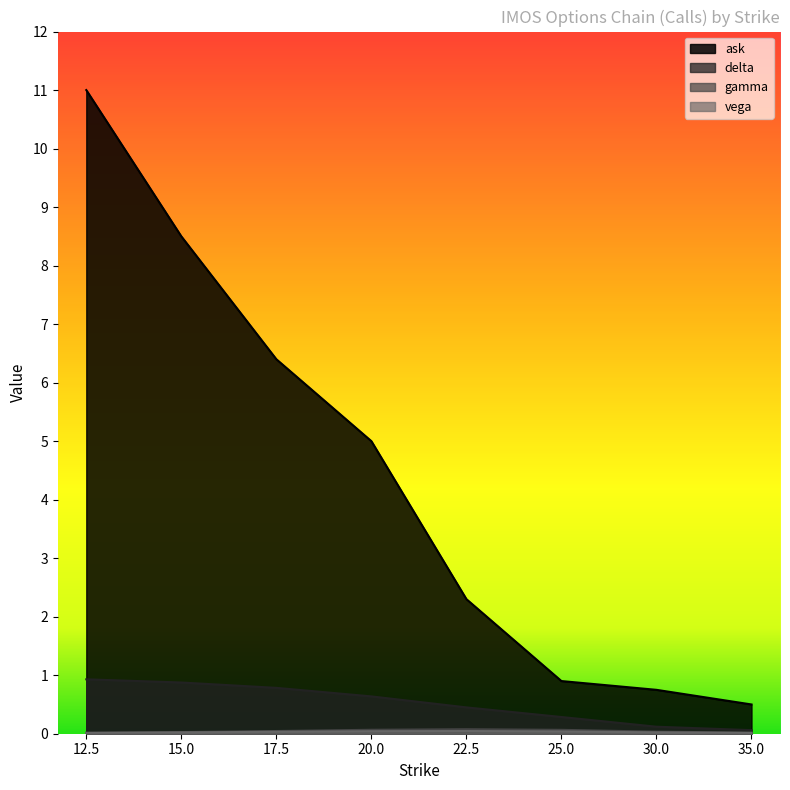

True or false: delta and ask cross at least once.

False